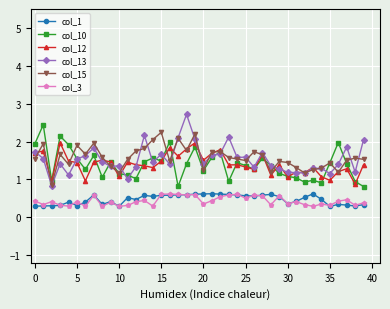

What is the value of the col_3 point at the 31st from the left?

0.4